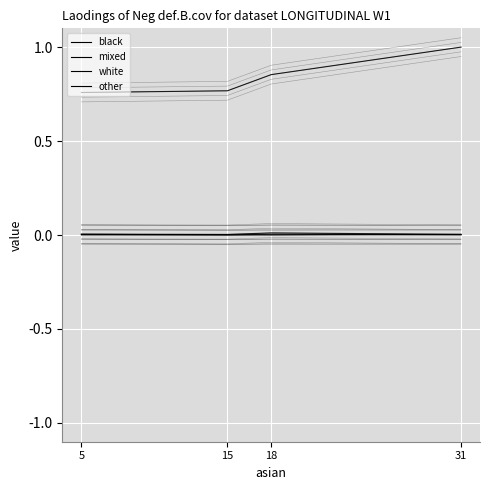

At which category is the sum across all series the highest?

31